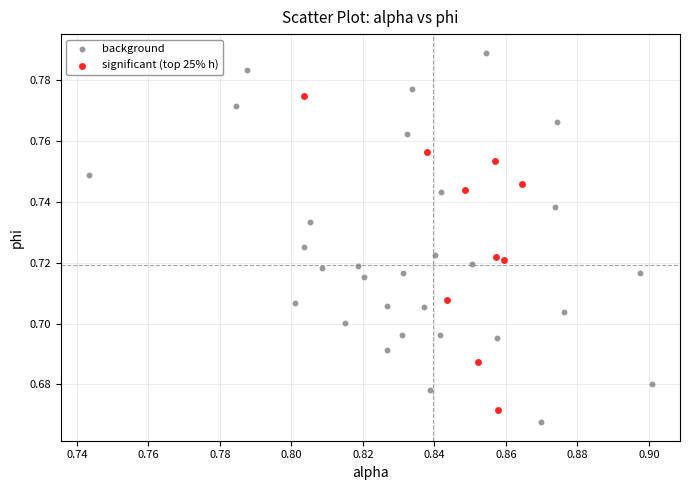

Which series contains the highest Y value?

background